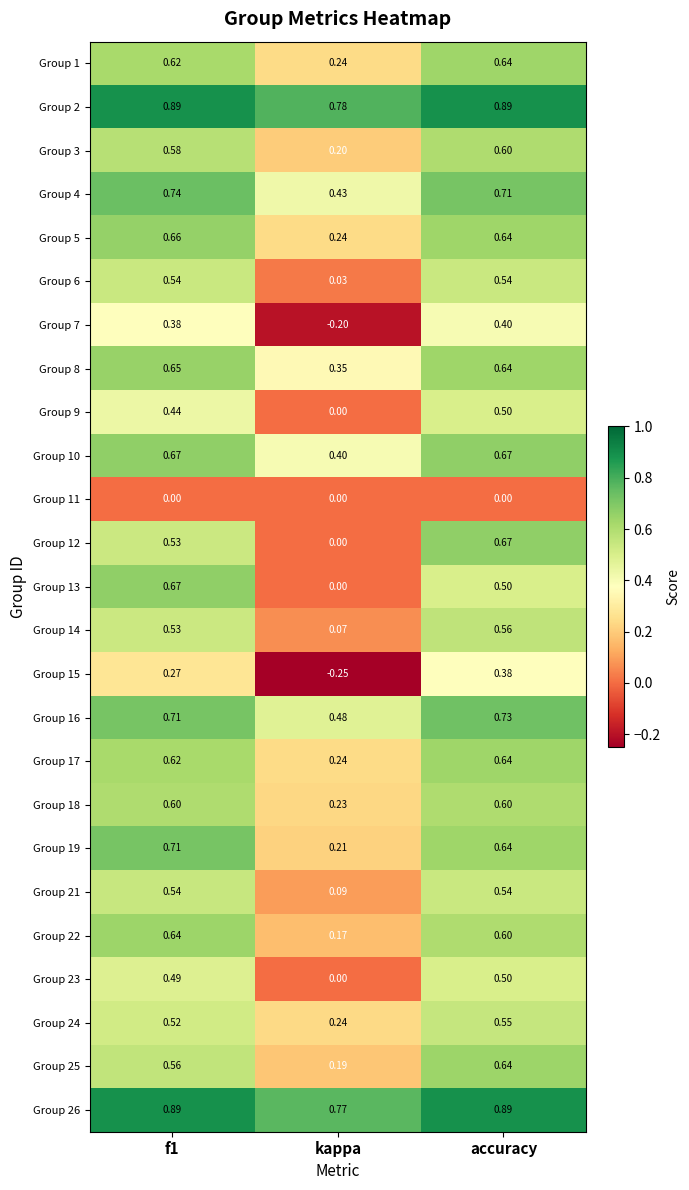

Where is Group 25 nearest to the value 0?

kappa